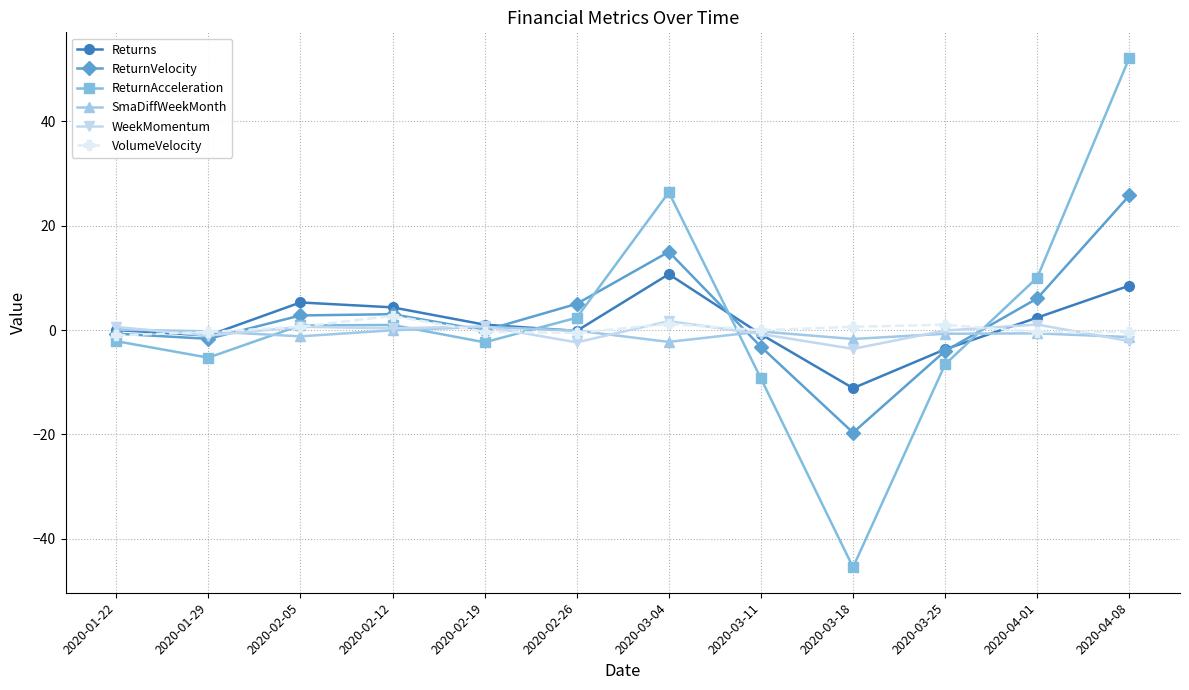

What is the label of the 5th point from the right?

2020-03-11